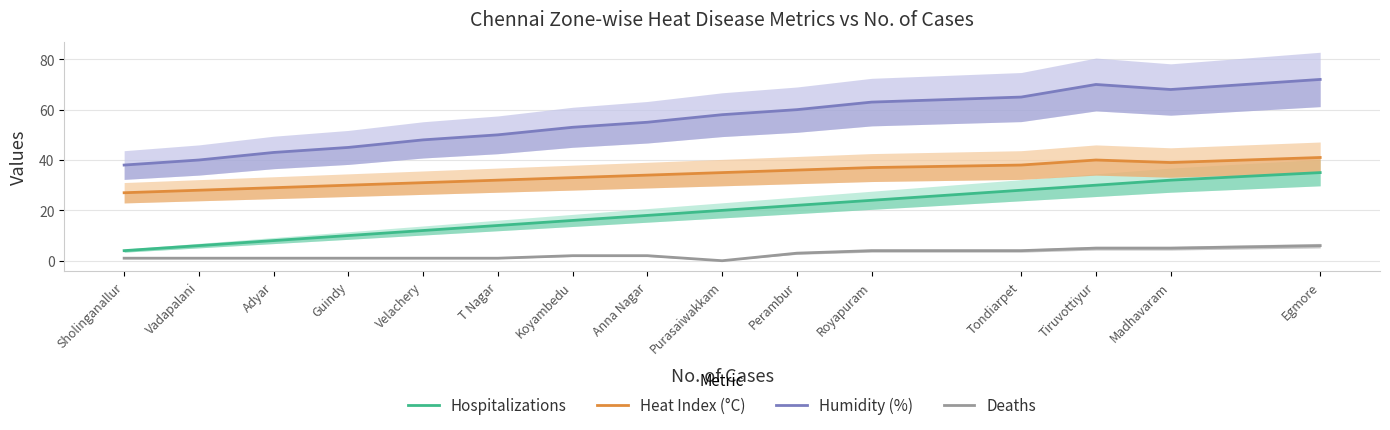

What is the label of the 13th point from the left?

Tiruvottiyur